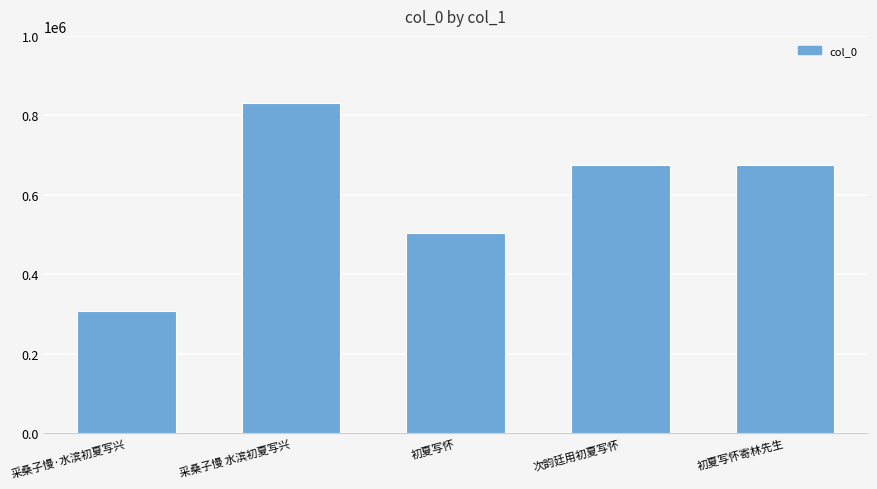

What position from the left is 初夏写怀?

3